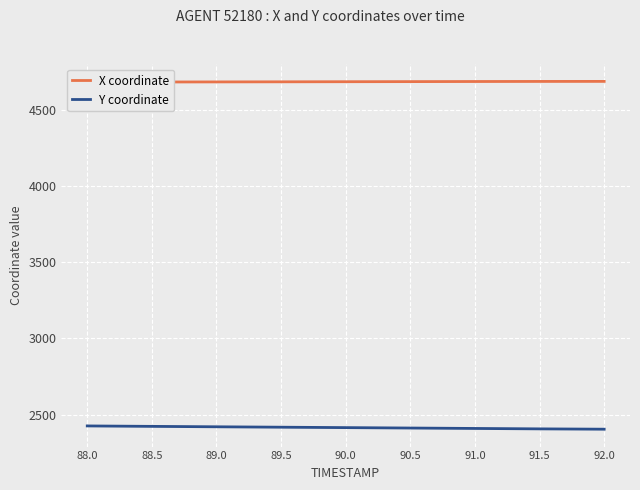

True or false: X coordinate and Y coordinate cross at least once.

False